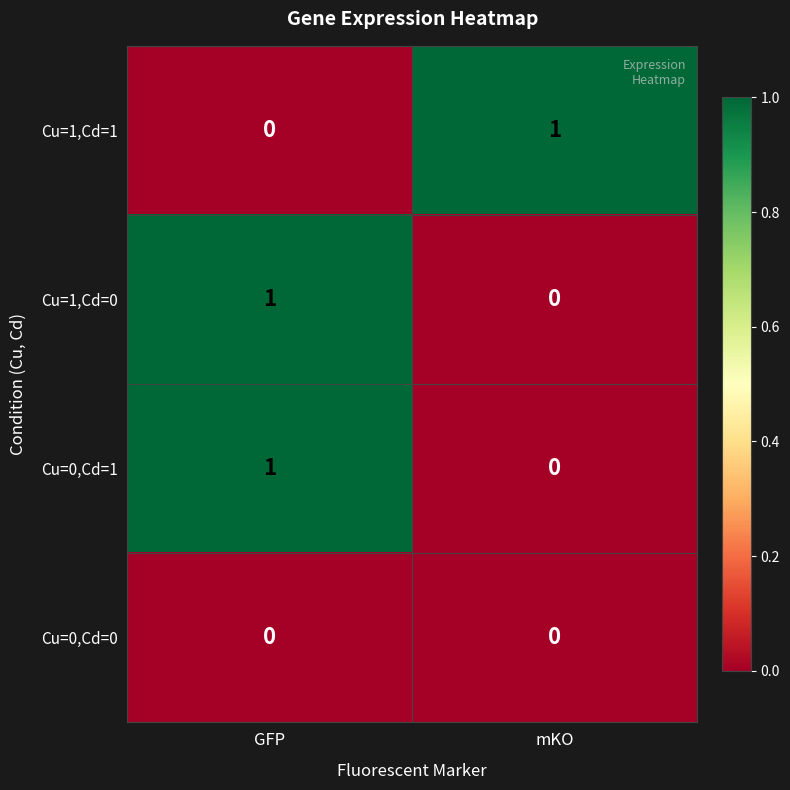

Reading left to right, extract all data points from this chart.

Cu=1,Cd=1: GFP=0	mKO=1
Cu=1,Cd=0: GFP=1	mKO=0
Cu=0,Cd=1: GFP=1	mKO=0
Cu=0,Cd=0: GFP=0	mKO=0